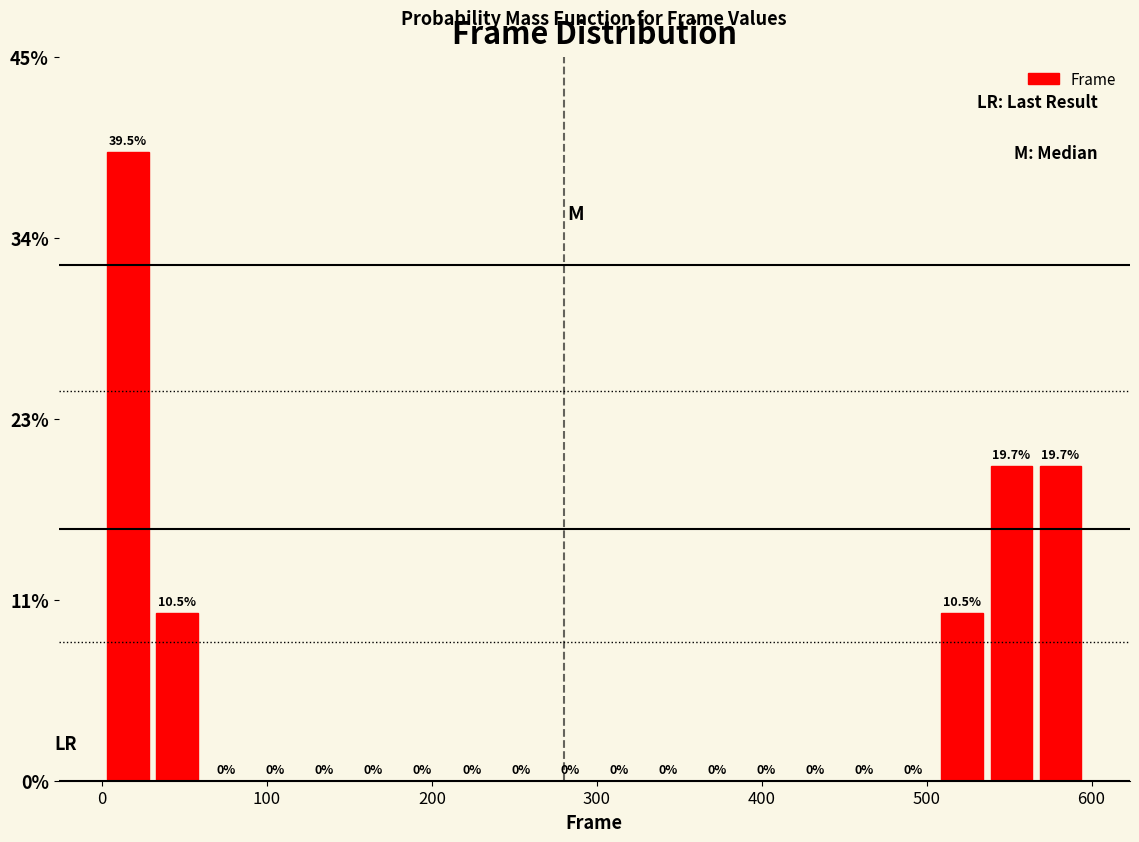

Around what value on the x-axis is the tallest bar? Give the approximate position of its centre, as read against the axis.

20